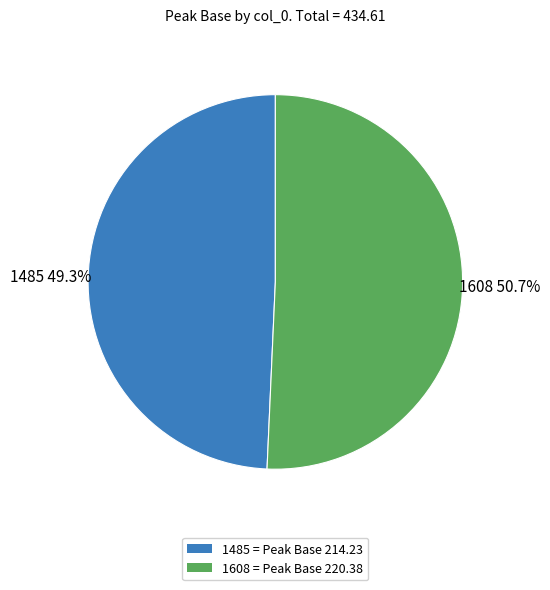

Rank the categories by value from highest to lowest.

1608, 1485